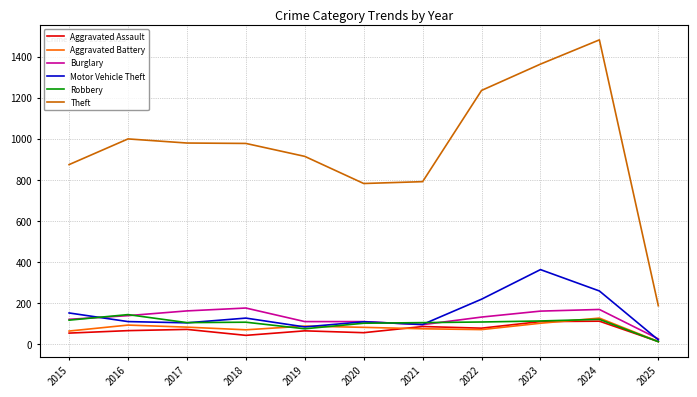

Which category has the highest value across all series?

2024